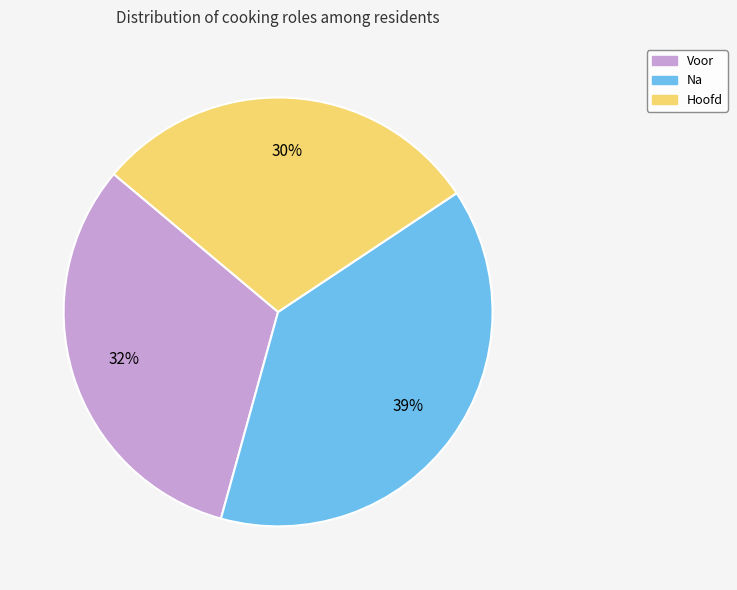

How many segments does this pie chart have?

3